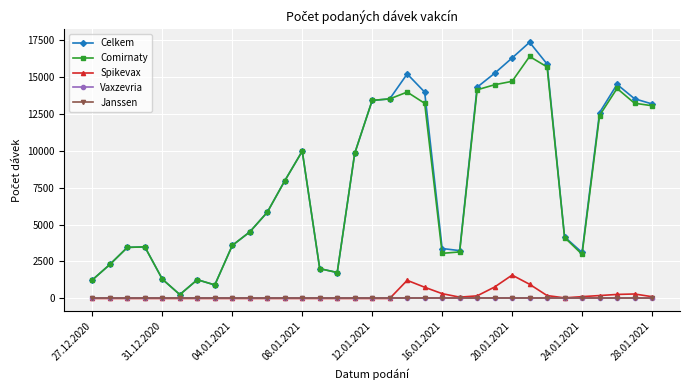

Is this an area chart (filled region under the line)?

No